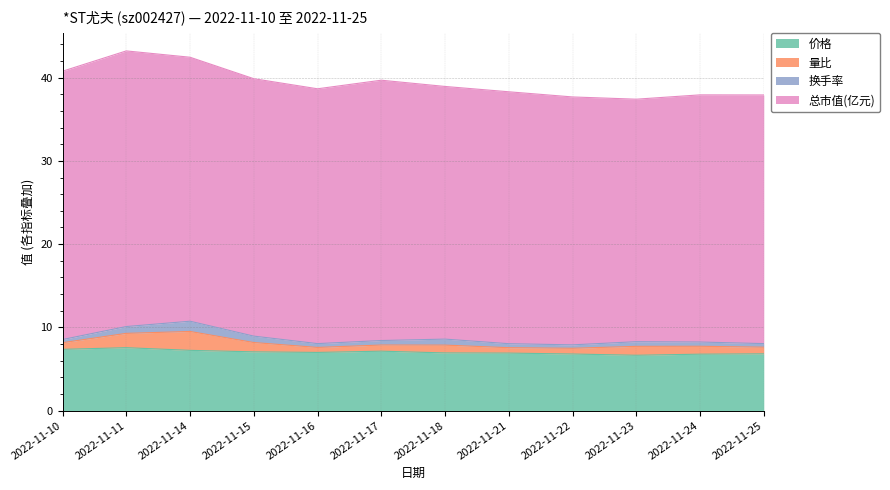

Read the 换手率 value at 2022-11-24.

0.5